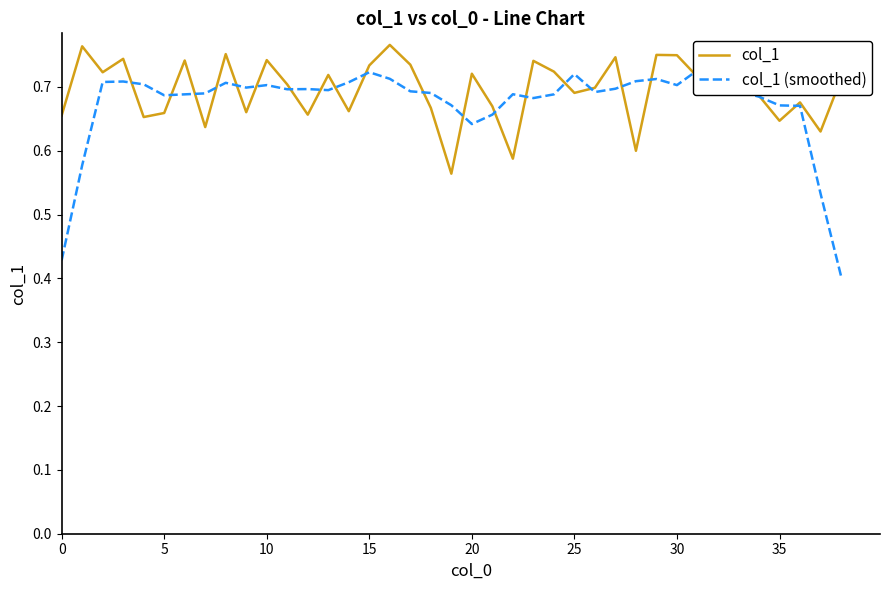

Rank the series by their maximum value, from lowest to highest.

col_1 (smoothed), col_1